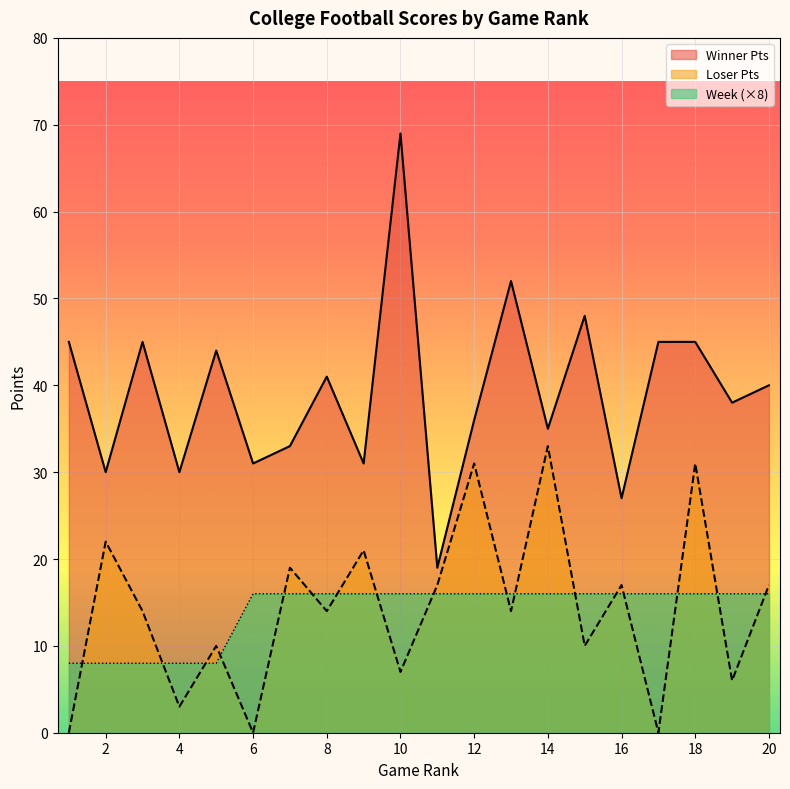

Is the value of Week at 9 greater than the value of Winner Pts at 11?

No